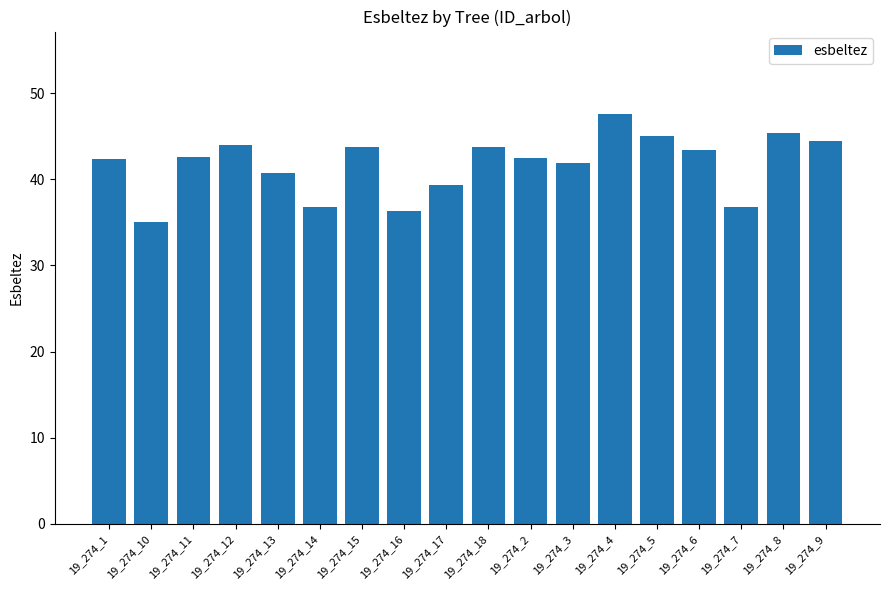

Which label corresponds to the largest value in the chart?

19_274_4